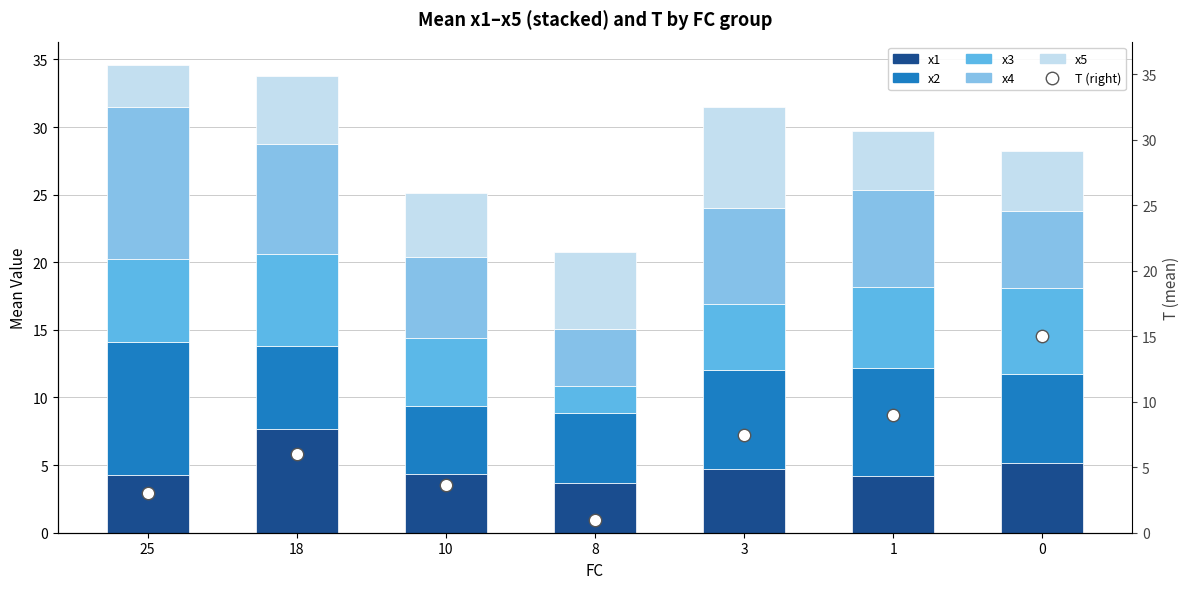

What are all the series names shown in the legend?

x1, x2, x3, x4, x5, T (right)